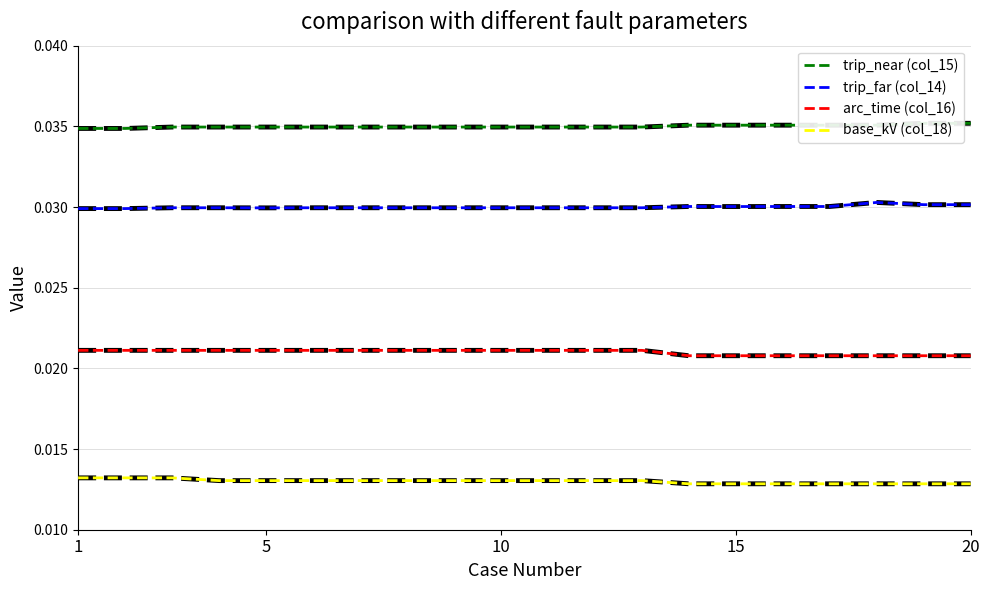

True or false: base_kV (col_18) has more than 1 interior local peaks.

False